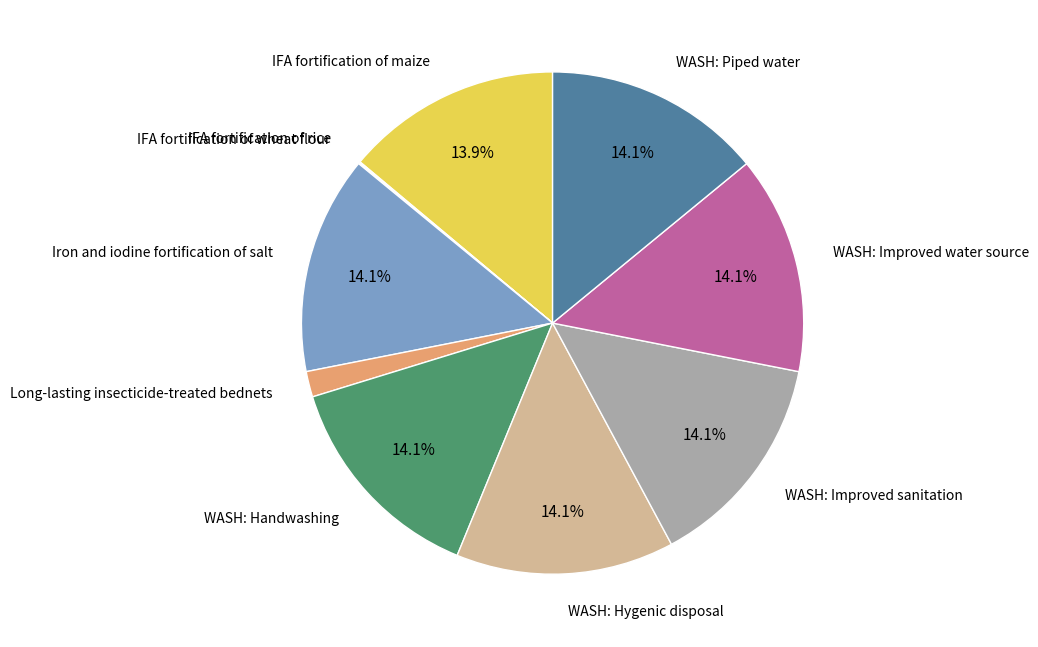

Is there a majority slice in this chart?

No